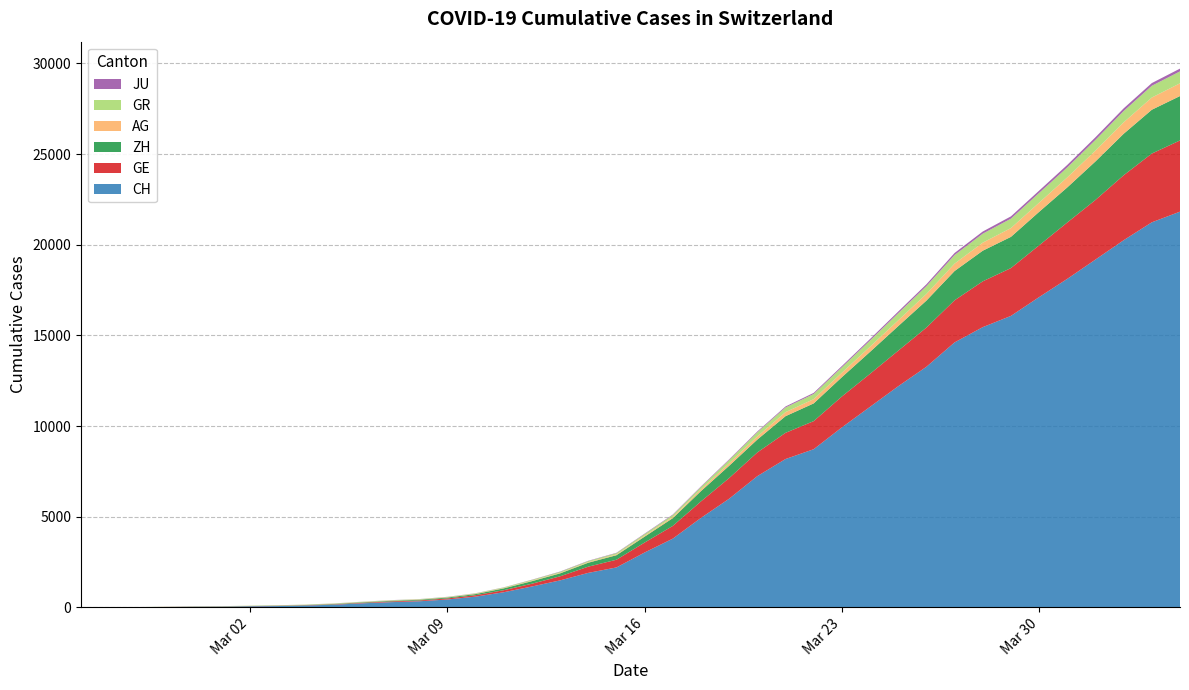

Reading left to right, transcribe all the data shown in this chart.

CH: 0	5	9	19	31	38	56	71	101	147	222	285	334	432	590	832	1149	1486	1900	2200	3024	3789	4933	5991	7237	8180	8722	9926	11061	12196	13269	14614	15456	16076	17113	18120	19184	20251	21239	21827
GE: 0	1	1	4	8	9	10	13	15	20	29	42	44	59	79	112	153	224	343	425	549	701	911	1139	1307	1445	1549	1703	1820	1960	2161	2322	2527	2638	2855	3109	3289	3582	3793	3928
AG: 0	1	1	1	3	4	7	7	10	11	12	14	14	15	18	20	27	30	33	43	56	69	96	134	175	223	235	245	283	318	367	407	444	485	506	554	596	631	673	702
GR: 0	2	2	6	6	6	9	9	12	14	16	17	18	18	22	31	43	53	56	71	84	101	128	182	226	258	284	300	343	393	433	474	495	519	535	547	592	622	649	657
ZH: 0	0	2	2	6	7	10	13	15	23	29	34	40	49	62	101	140	163	218	250	326	429	568	679	711	919	978	1067	1213	1357	1489	1616	1690	1722	1848	1936	2125	2289	2417	2450
JU: 0	0	1	1	1	1	1	2	2	4	4	5	5	7	7	7	12	17	18	19	25	29	32	36	44	54	61	69	82	92	100	114	119	127	128	140	145	149	149	154